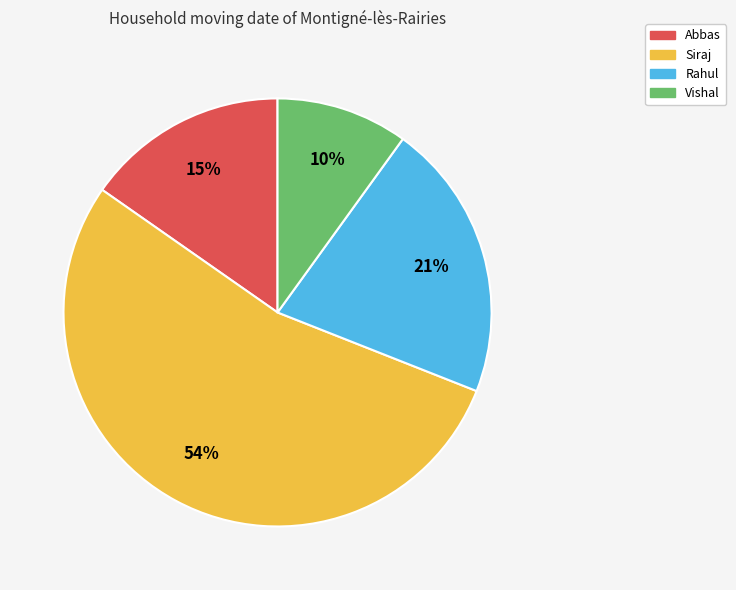

True or false: Siraj accounts for 41% of the total.

False